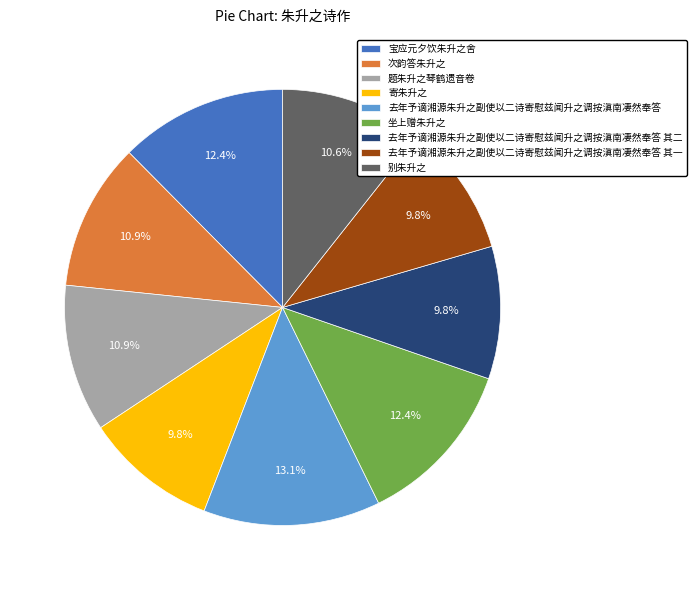

How many slices are in this pie chart?

9